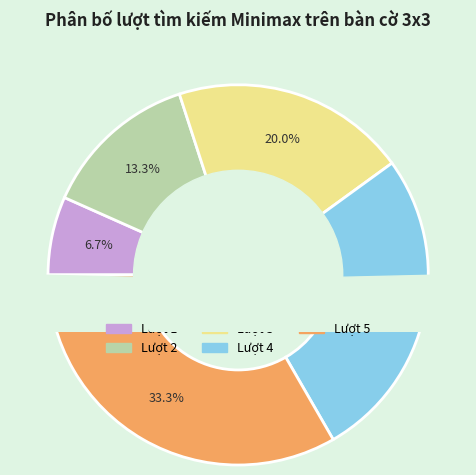

Between Lượt 5 and Lượt 1, which is larger?

Lượt 5